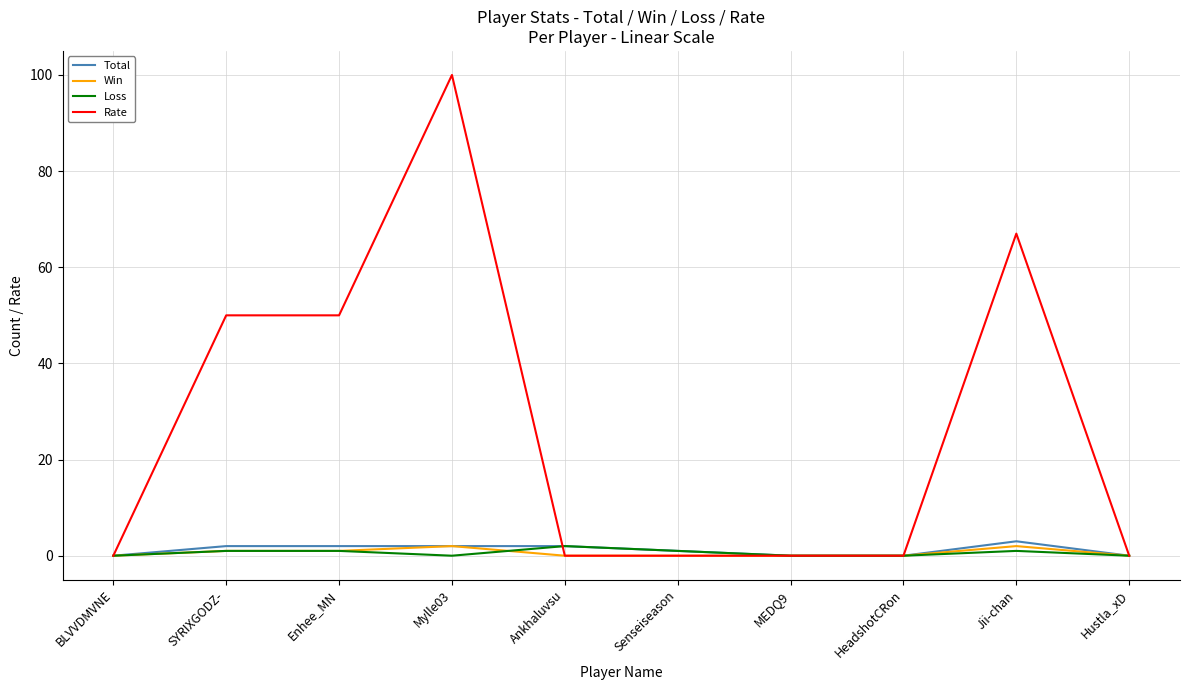

What is the maximum value shown in the chart?

100